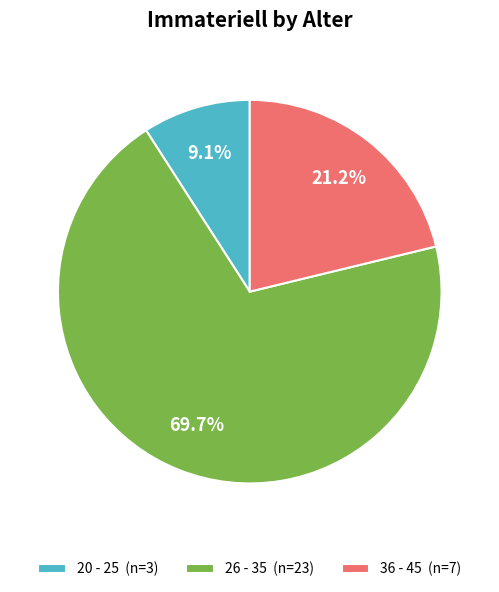

What is the majority slice?

26 - 35 (n=23)